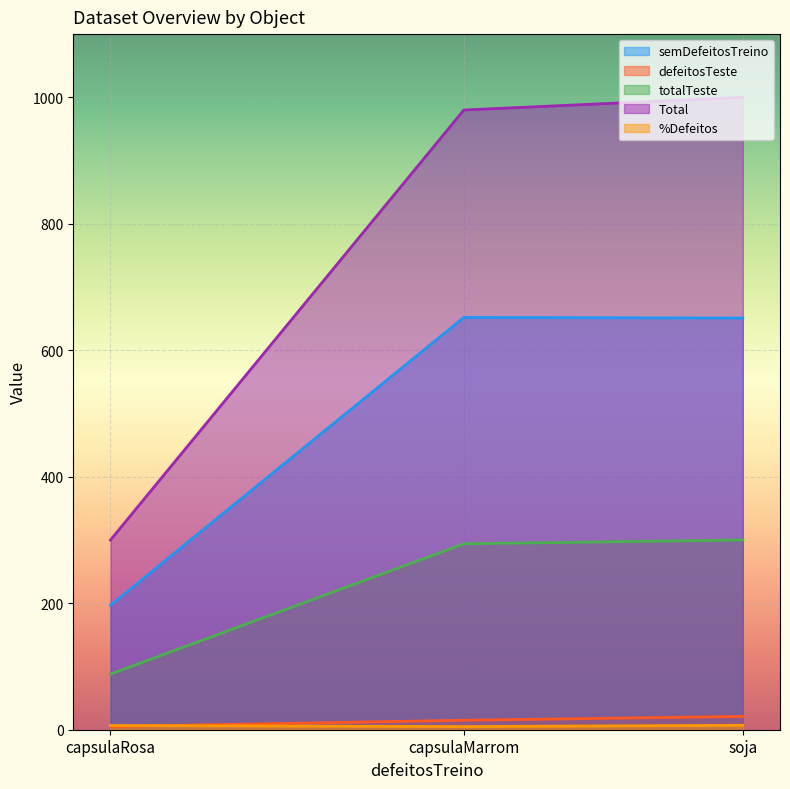

What is the difference between the highest and lowest values at soja?

993.0